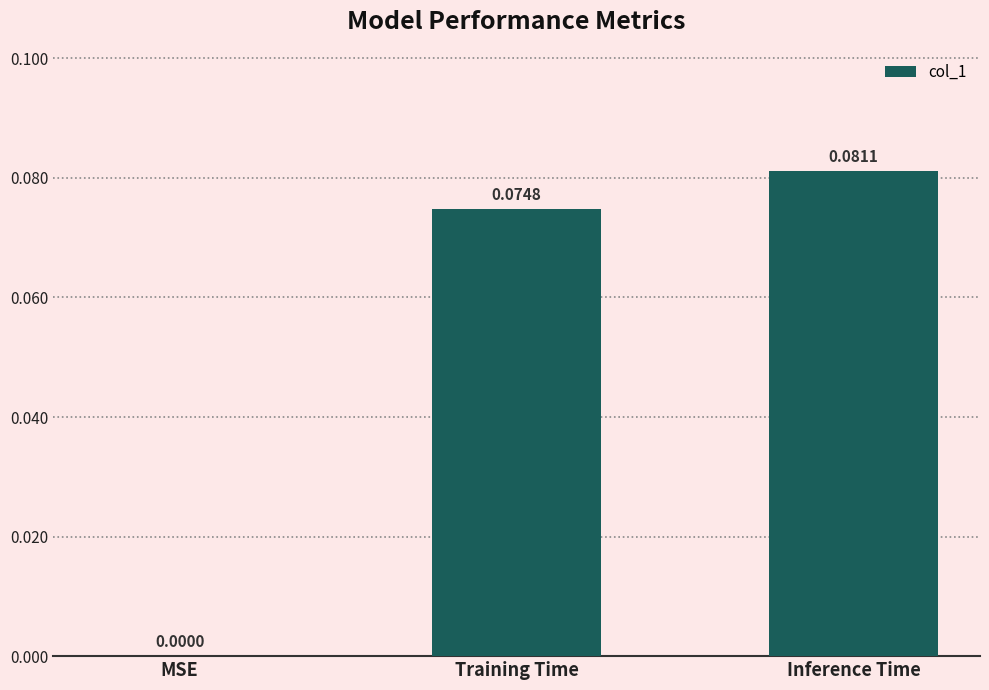

At which category does the chart reach its peak across all series?

Inference Time